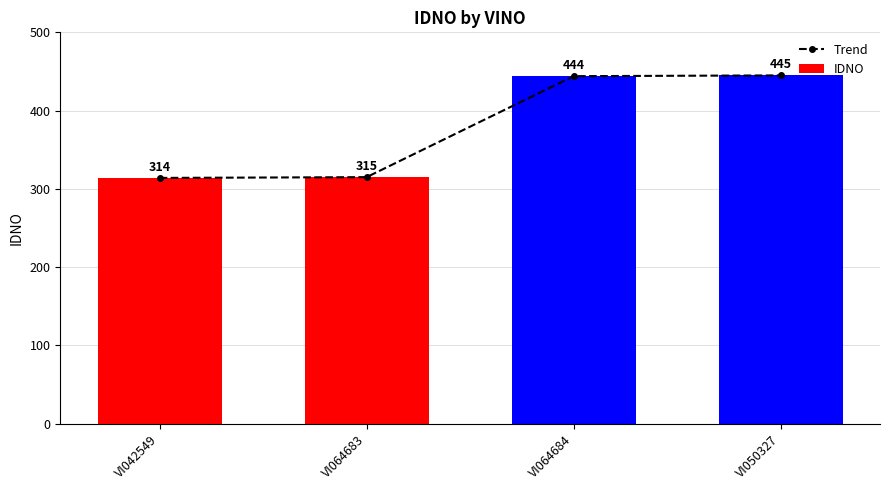

Which series changed the most between VI042549 and VI064684?

Trend